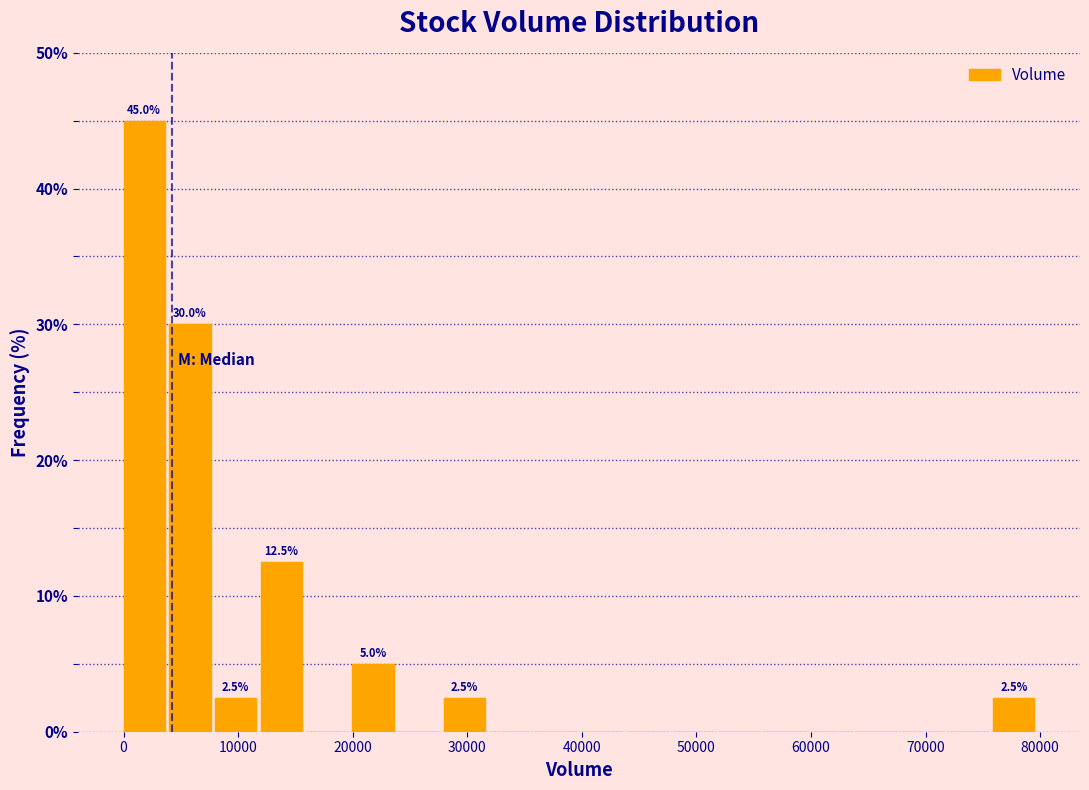

Read against the x-axis, roughly where is the centre of the tallest bar?

2000